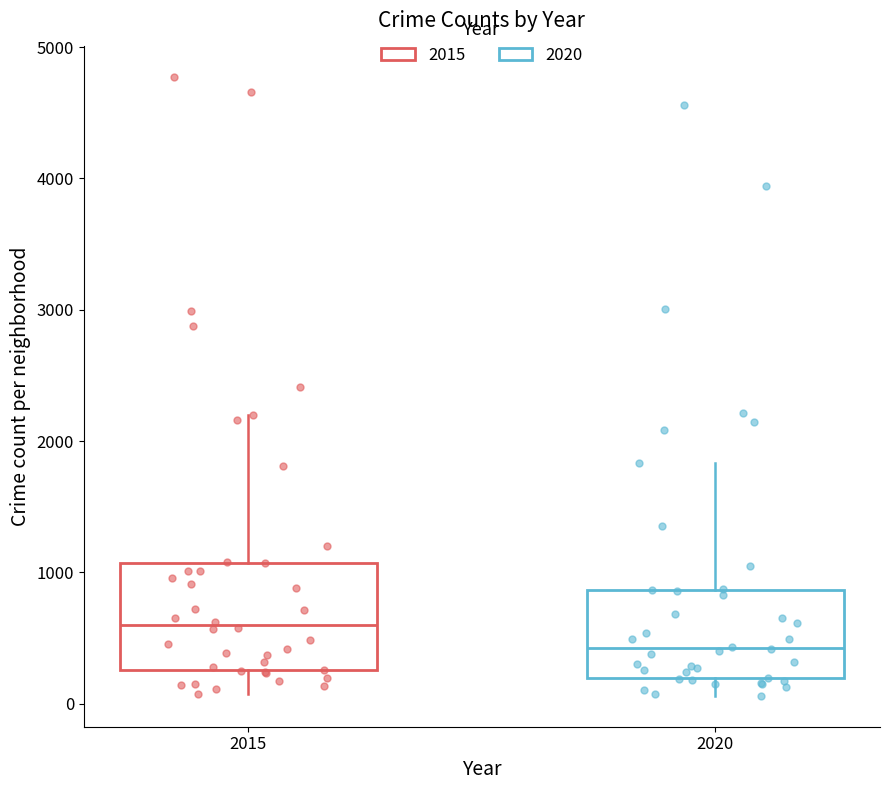

Reading left to right, transcribe this box plot: for each box, give where its median line is, the range the box spans, and where its two whiskers end, as read against the y-axis. The values are not printed on the chart, so give them approximately, as read against the axis.

2015: median 600, box 300 to 1100, whiskers 100 to 2200
2020: median 400, box 200 to 900, whiskers 100 to 1800